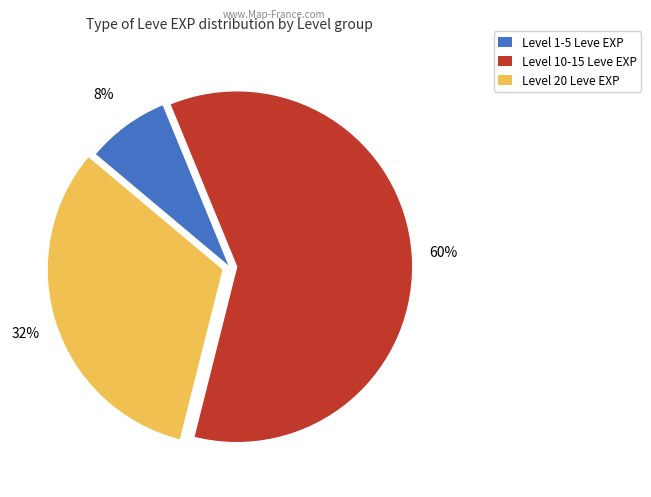

To the nearest percent, what is the difference between the largest and smallest slice percentages?

52%